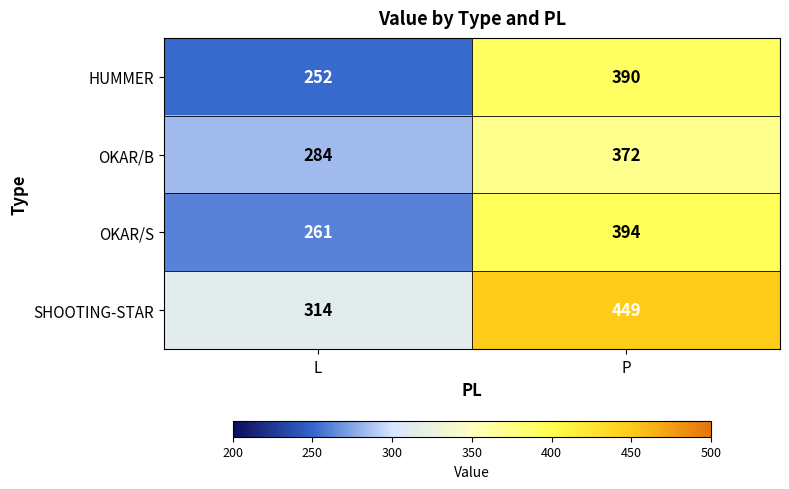

What is the sum of the OKAR/S values at L and P?

655